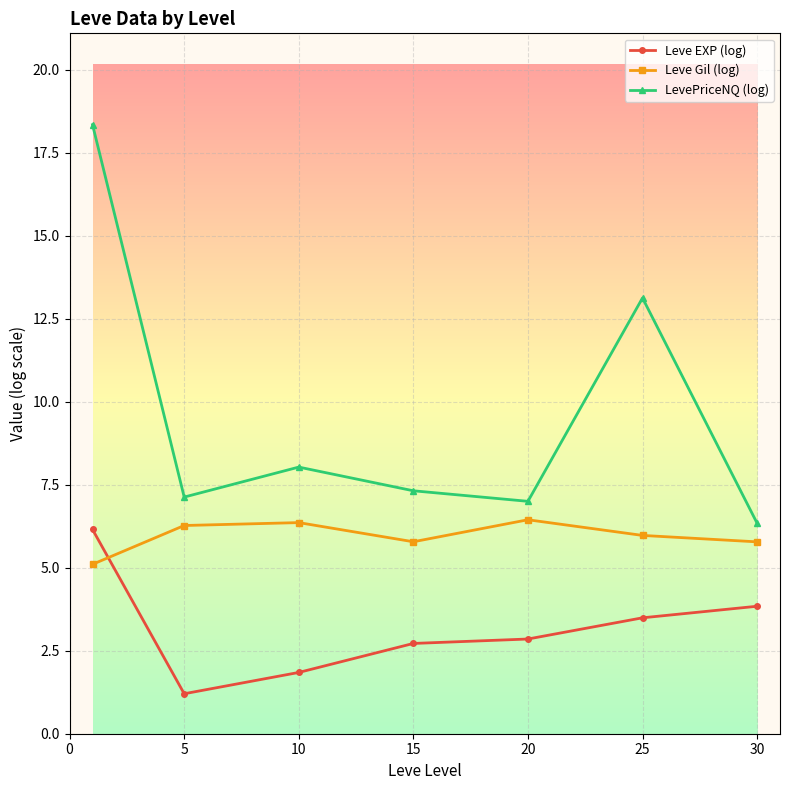

Reading left to right, what are all the values shown in this chart?

Leve EXP (log): 6.2	1.2	1.8	2.7	2.9	3.5	3.8
Leve Gil (log): 5.1	6.3	6.4	5.8	6.4	6.0	5.8
LevePriceNQ (log): 18.3	7.1	8.0	7.3	7.0	13.1	6.3